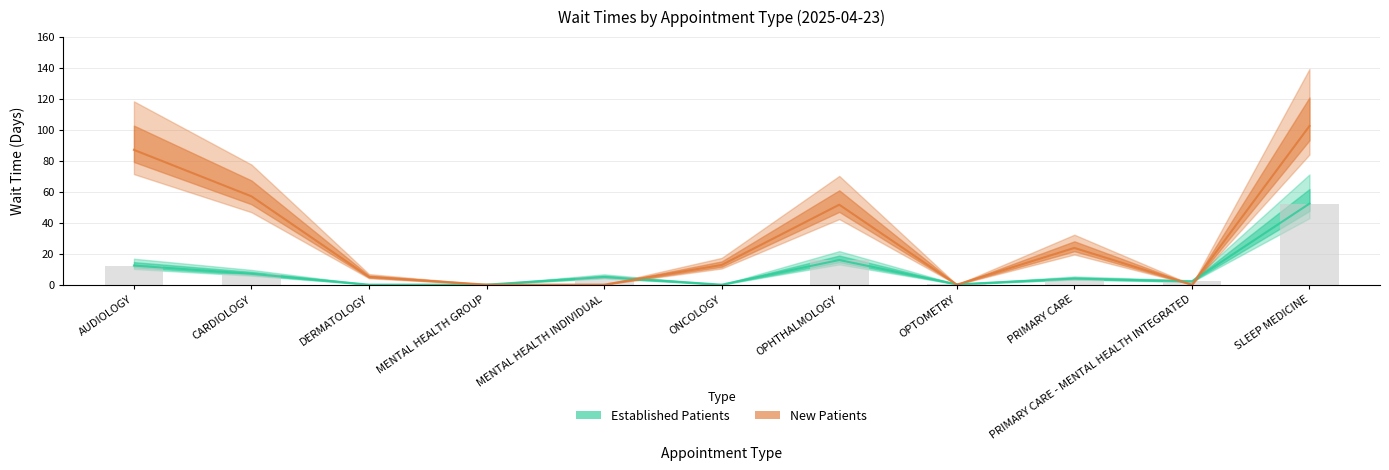

What is the sum of the NewPatients values at DERMATOLOGY and AUDIOLOGY?

92.0